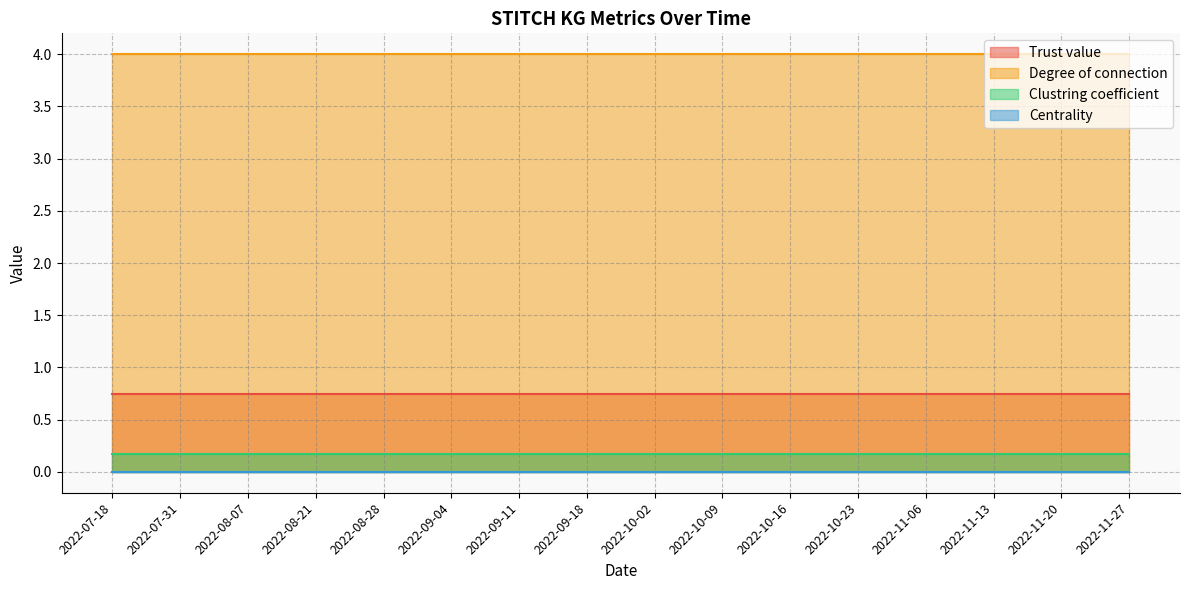

What is the approximate value of Degree of connection at 2022-11-13?

4.0